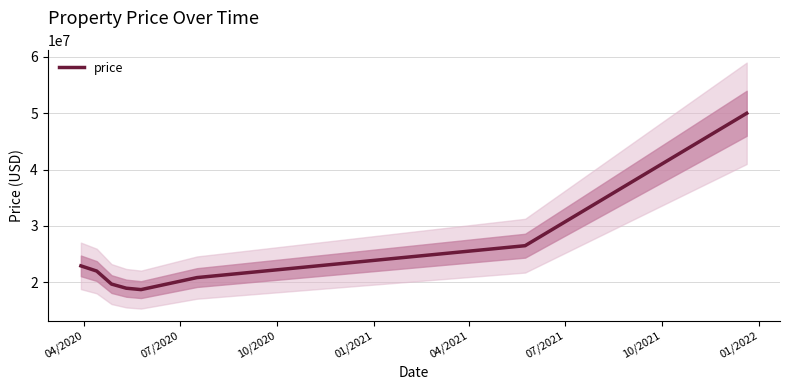

What is the minimum value for price?

18706497